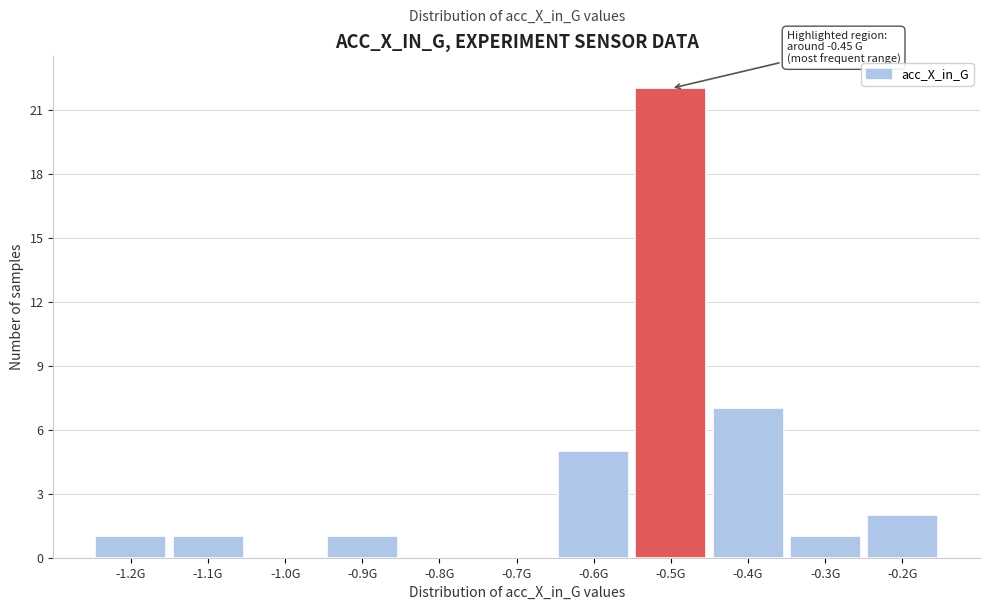

Reading left to right, what are all the values shown in this chart?

-1.2G=1	-1.1G=1	-1.0G=0	-0.9G=1	-0.8G=0	-0.7G=0	-0.6G=5	-0.5G=22	-0.4G=7	-0.3G=1	-0.2G=2